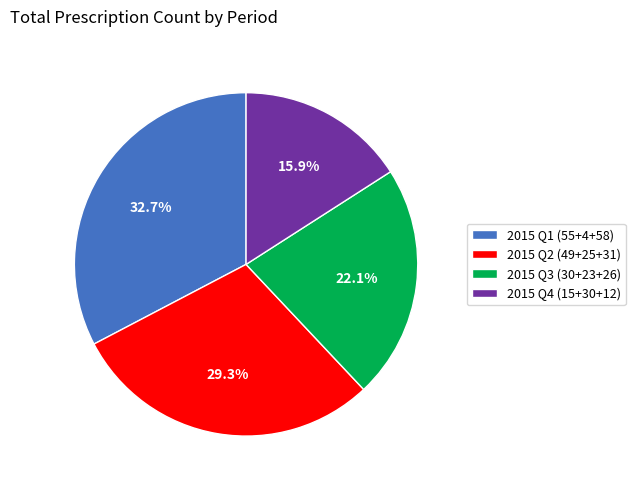

What is the ratio of the value at 2015 Q4 (15+30+12) to the value at 2015 Q2 (49+25+31)?

0.5